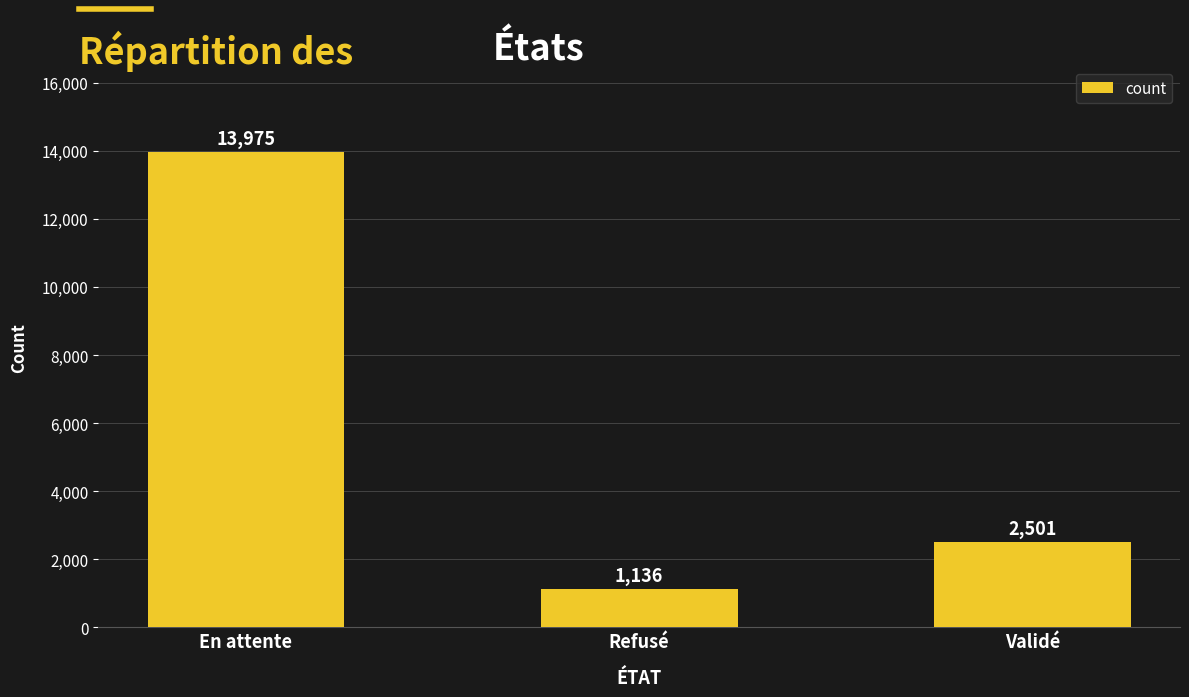

Which has a higher value, Refusé or En attente?

En attente